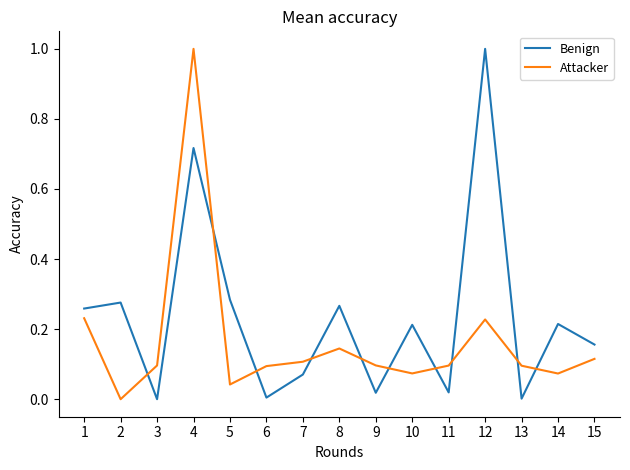

Which series has the largest total across all categories?

Benign